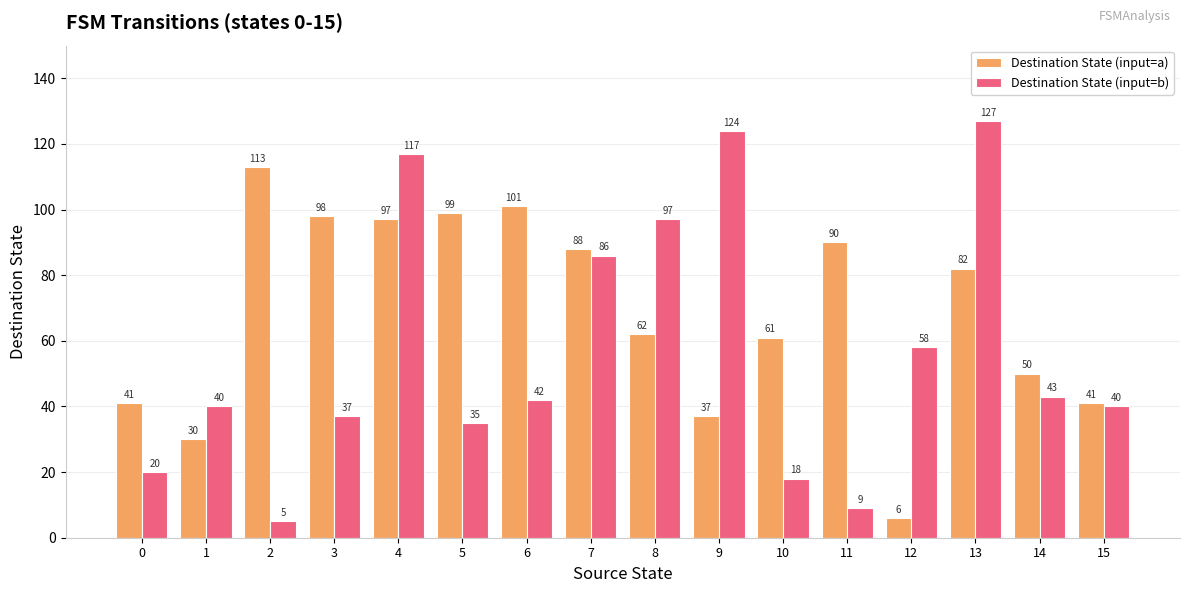

True or false: Destination State (input=b) has a value of 21 at 14.

False